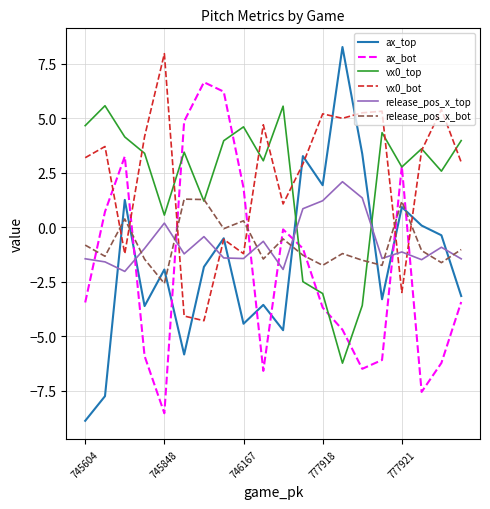

What is the average value of the ax_top series?

-1.5